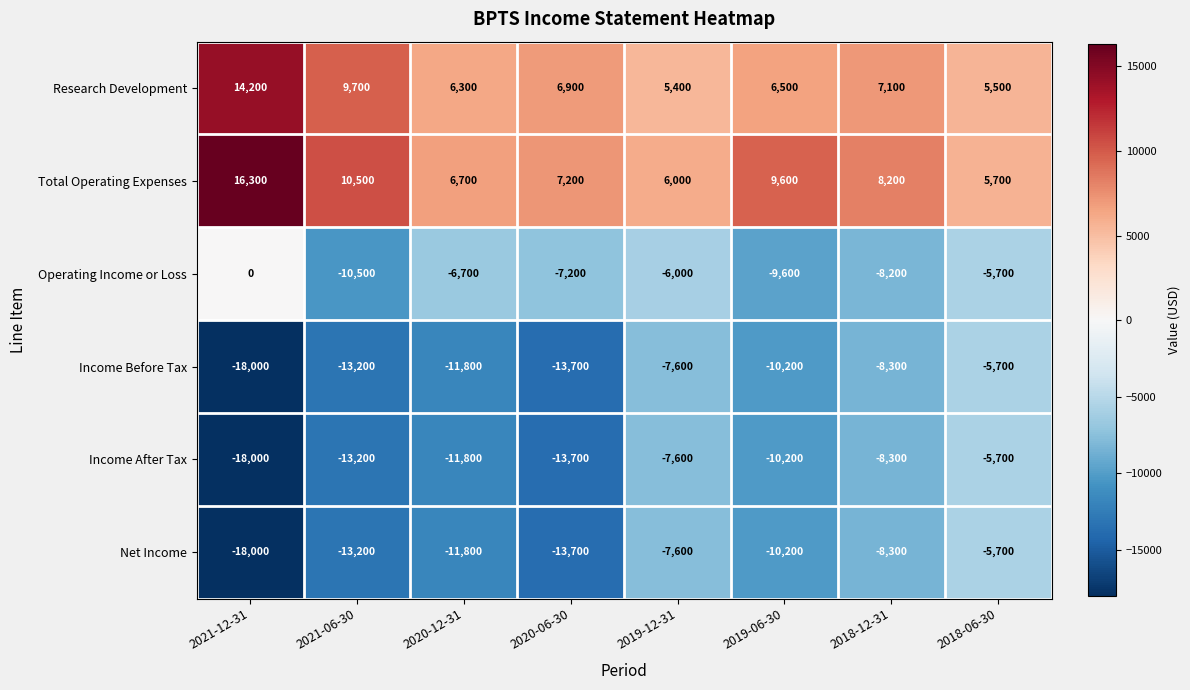

What is the minimum value for Net Income?

-18000